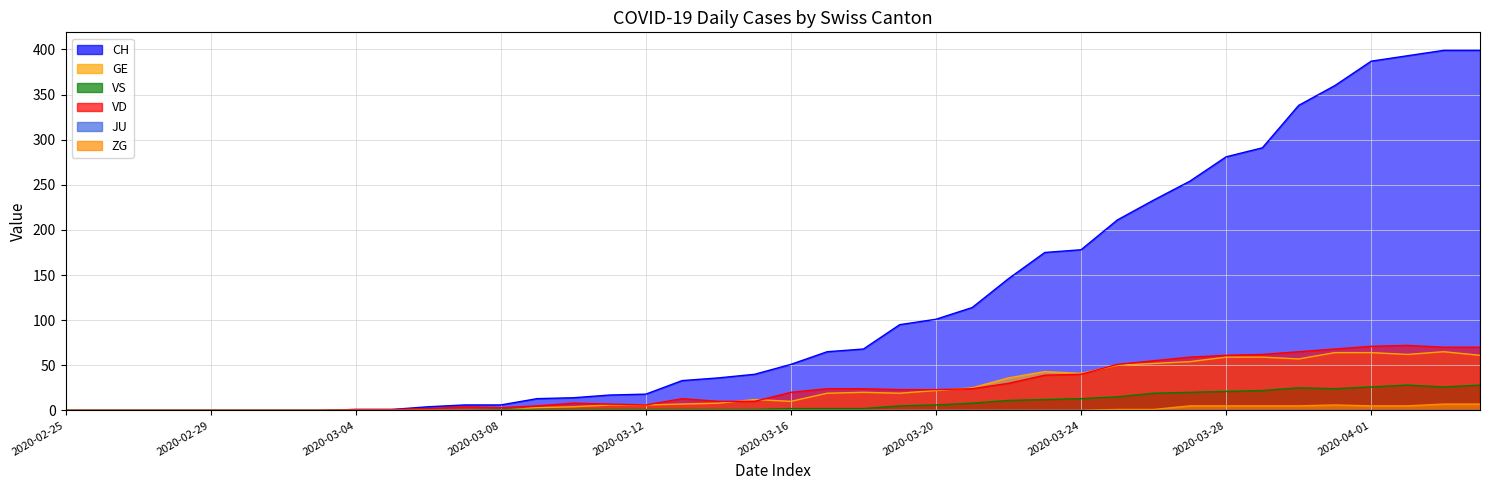

Reading right to left, what are all the values shown in this chart?

CH: 2020-04-04=399	2020-04-03=399	2020-04-02=393	2020-04-01=387	2020-03-31=360	2020-03-30=338	2020-03-29=291	2020-03-28=281	2020-03-27=254	2020-03-26=233	2020-03-25=211	2020-03-24=178	2020-03-23=175	2020-03-22=146	2020-03-21=114	2020-03-20=101	2020-03-19=95	2020-03-18=68	2020-03-17=65	2020-03-16=51	2020-03-15=40	2020-03-14=36	2020-03-13=33	2020-03-12=18	2020-03-11=17	2020-03-10=14	2020-03-09=13	2020-03-08=6	2020-03-07=6	2020-03-06=4	2020-03-05=1	2020-03-04=1	2020-03-03=0	2020-03-02=0	2020-03-01=0	2020-02-29=0	2020-02-28=0	2020-02-27=0	2020-02-26=0	2020-02-25=0
GE: 2020-04-04=61	2020-04-03=65	2020-04-02=62	2020-04-01=64	2020-03-31=64	2020-03-30=57	2020-03-29=59	2020-03-28=59	2020-03-27=54	2020-03-26=52	2020-03-25=50	2020-03-24=41	2020-03-23=43	2020-03-22=36	2020-03-21=25	2020-03-20=22	2020-03-19=19	2020-03-18=20	2020-03-17=19	2020-03-16=10	2020-03-15=12	2020-03-14=8	2020-03-13=7	2020-03-12=6	2020-03-11=6	2020-03-10=4	2020-03-09=3	2020-03-08=0	2020-03-07=0	2020-03-06=0	2020-03-05=0	2020-03-04=0	2020-03-03=0	2020-03-02=0	2020-03-01=0	2020-02-29=0	2020-02-28=0	2020-02-27=0	2020-02-26=0	2020-02-25=0
VS: 2020-04-04=28	2020-04-03=26	2020-04-02=28	2020-04-01=26	2020-03-31=24	2020-03-30=25	2020-03-29=22	2020-03-28=21	2020-03-27=20	2020-03-26=19	2020-03-25=15	2020-03-24=13	2020-03-23=12	2020-03-22=11	2020-03-21=8	2020-03-20=6	2020-03-19=5	2020-03-18=2	2020-03-17=2	2020-03-16=2	2020-03-15=1	2020-03-14=1	2020-03-13=1	2020-03-12=1	2020-03-11=1	2020-03-10=1	2020-03-09=1	2020-03-08=1	2020-03-07=0	2020-03-06=0	2020-03-05=0	2020-03-04=0	2020-03-03=0	2020-03-02=0	2020-03-01=0	2020-02-29=0	2020-02-28=0	2020-02-27=0	2020-02-26=0	2020-02-25=0
VD: 2020-04-04=70	2020-04-03=70	2020-04-02=72	2020-04-01=71	2020-03-31=68	2020-03-30=65	2020-03-29=62	2020-03-28=61	2020-03-27=59	2020-03-26=55	2020-03-25=51	2020-03-24=40	2020-03-23=39	2020-03-22=30	2020-03-21=24	2020-03-20=23	2020-03-19=23	2020-03-18=24	2020-03-17=24	2020-03-16=20	2020-03-15=10	2020-03-14=10	2020-03-13=13	2020-03-12=6	2020-03-11=7	2020-03-10=8	2020-03-09=5	2020-03-08=3	2020-03-07=4	2020-03-06=2	2020-03-05=1	2020-03-04=1	2020-03-03=0	2020-03-02=0	2020-03-01=0	2020-02-29=0	2020-02-28=0	2020-02-27=0	2020-02-26=0	2020-02-25=0
ZG: 2020-04-04=7	2020-04-03=7	2020-04-02=5	2020-04-01=5	2020-03-31=6	2020-03-30=5	2020-03-29=5	2020-03-28=5	2020-03-27=5	2020-03-26=1	2020-03-25=1	2020-03-24=0	2020-03-23=0	2020-03-22=0	2020-03-21=0	2020-03-20=0	2020-03-19=0	2020-03-18=0	2020-03-17=0	2020-03-16=0	2020-03-15=0	2020-03-14=0	2020-03-13=0	2020-03-12=0	2020-03-11=0	2020-03-10=0	2020-03-09=0	2020-03-08=0	2020-03-07=0	2020-03-06=0	2020-03-05=0	2020-03-04=0	2020-03-03=0	2020-03-02=0	2020-03-01=0	2020-02-29=0	2020-02-28=0	2020-02-27=0	2020-02-26=0	2020-02-25=0